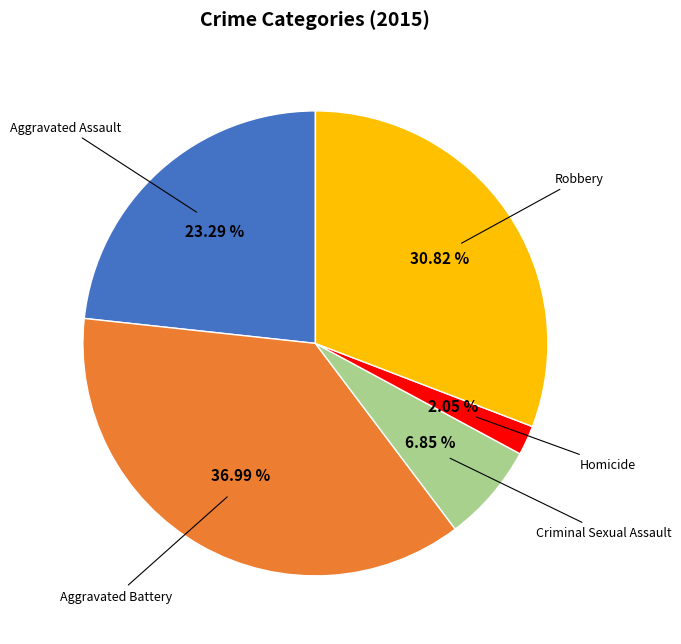

What is the ratio of the value at Criminal Sexual Assault to the value at Robbery?

0.2